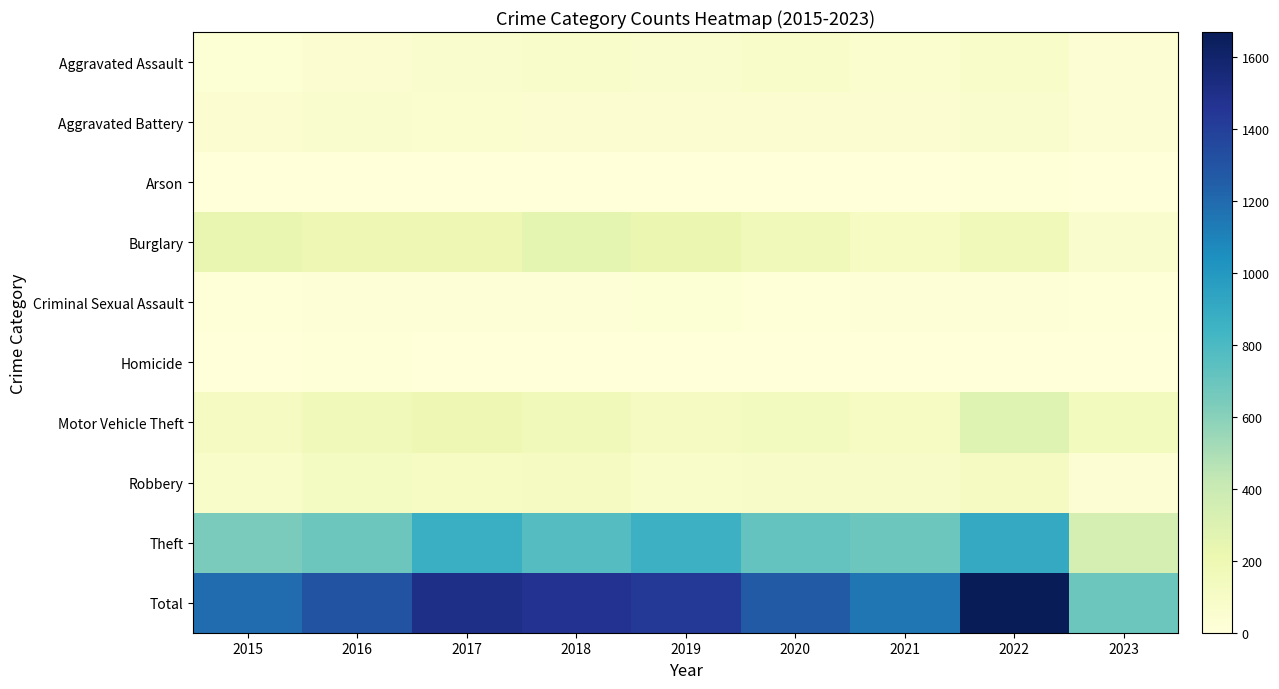

Reading left to right, extract all data points from this chart.

Aggravated Assault: 2015=31	2016=50	2017=59	2018=72	2019=61	2020=88	2021=58	2022=89	2023=39
Aggravated Battery: 2015=50	2016=60	2017=54	2018=52	2019=45	2020=48	2021=43	2022=66	2023=39
Arson: 2015=3	2016=3	2017=1	2018=6	2019=5	2020=4	2021=6	2022=7	2023=0
Burglary: 2015=236	2016=194	2017=192	2018=257	2019=221	2020=167	2021=117	2022=161	2023=71
Criminal Sexual Assault: 2015=13	2016=19	2017=19	2018=19	2019=29	2020=12	2021=24	2022=19	2023=8
Homicide: 2015=4	2016=8	2017=2	2018=5	2019=3	2020=6	2021=2	2022=6	2023=2
Motor Vehicle Theft: 2015=125	2016=163	2017=191	2018=164	2019=125	2020=134	2021=113	2022=291	2023=149
Robbery: 2015=87	2016=123	2017=115	2018=130	2019=89	2020=94	2021=95	2022=125	2023=37
Theft: 2015=641	2016=689	2017=873	2018=767	2019=855	2020=714	2021=691	2022=905	2023=343
Total: 2015=1190	2016=1309	2017=1506	2018=1472	2019=1433	2020=1267	2021=1149	2022=1669	2023=688